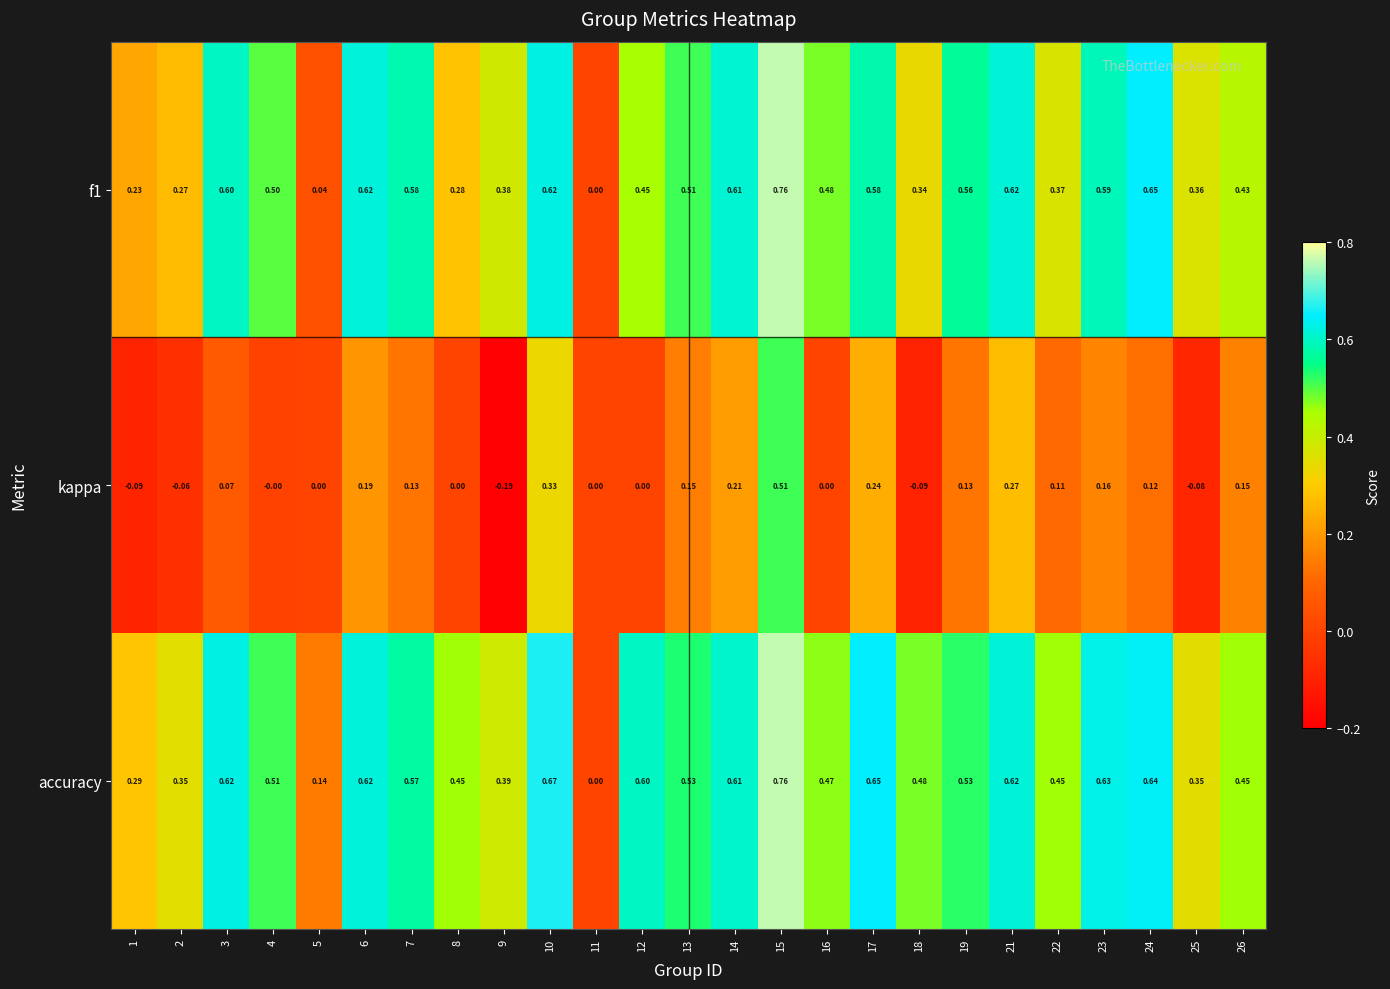

Which series has the largest total across all categories?

accuracy